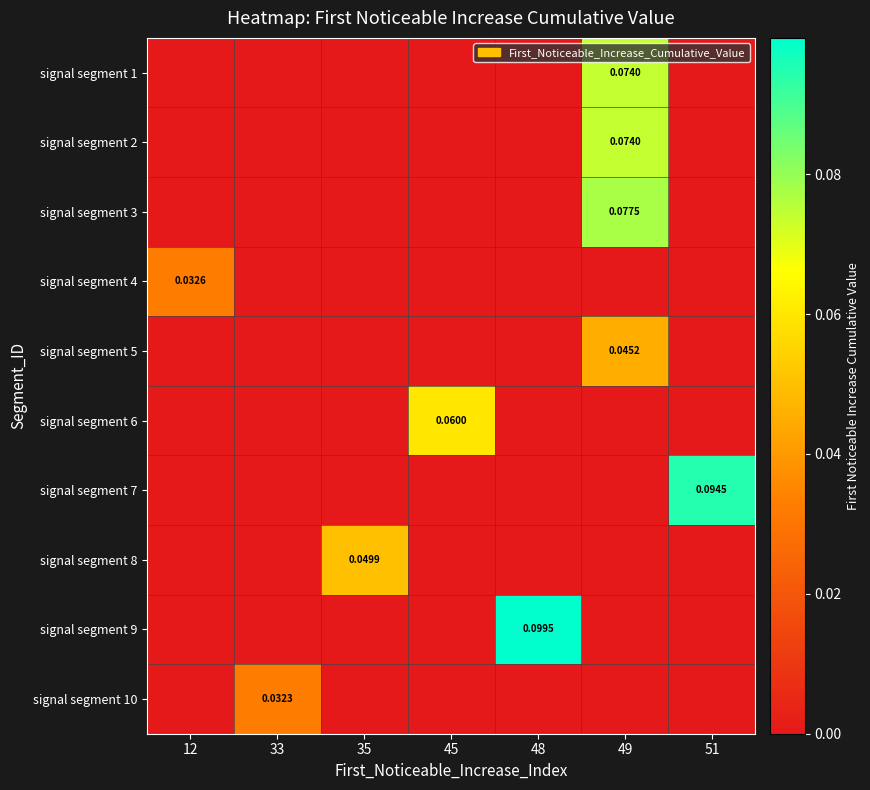

The signal segment 6 series shows 0.0 at 12. True or false?

True